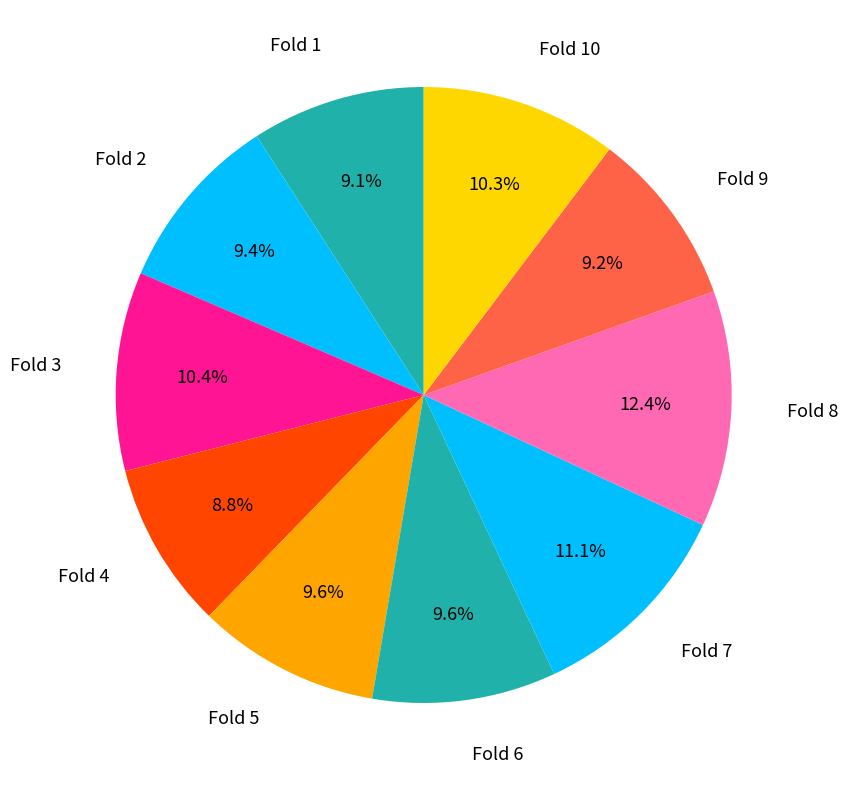

How many segments does this pie chart have?

10